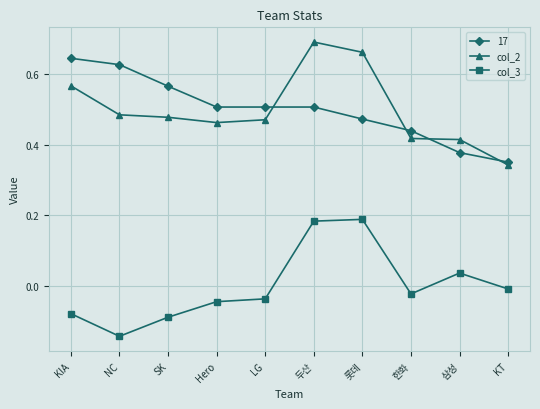

True or false: col_3 and col_2 intersect in this chart.

False